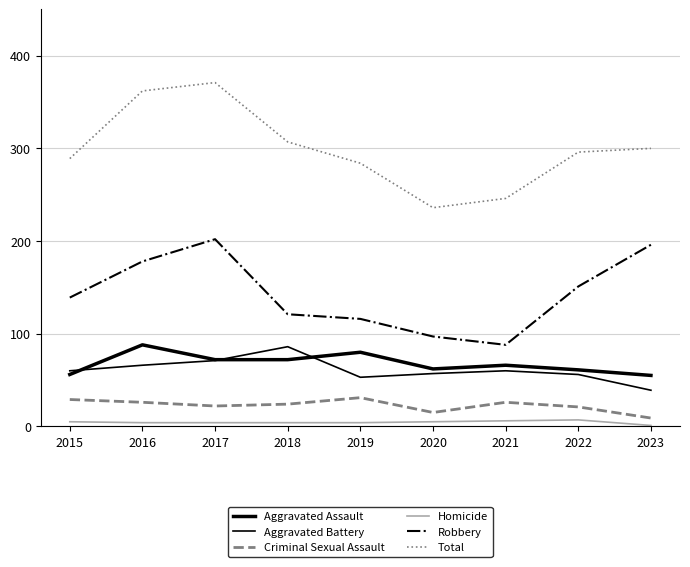

True or false: Robbery and Aggravated Battery intersect in this chart.

False